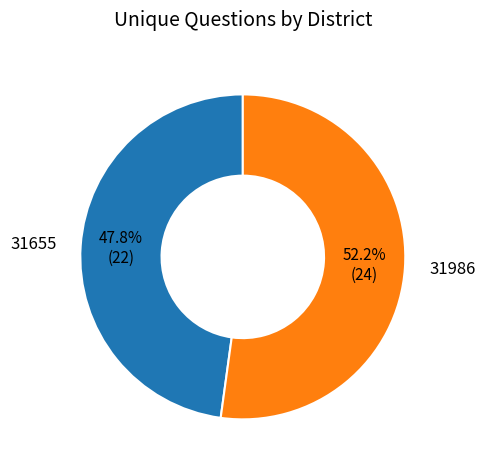

What percentage is the 31655 slice, to the nearest percent?

48%